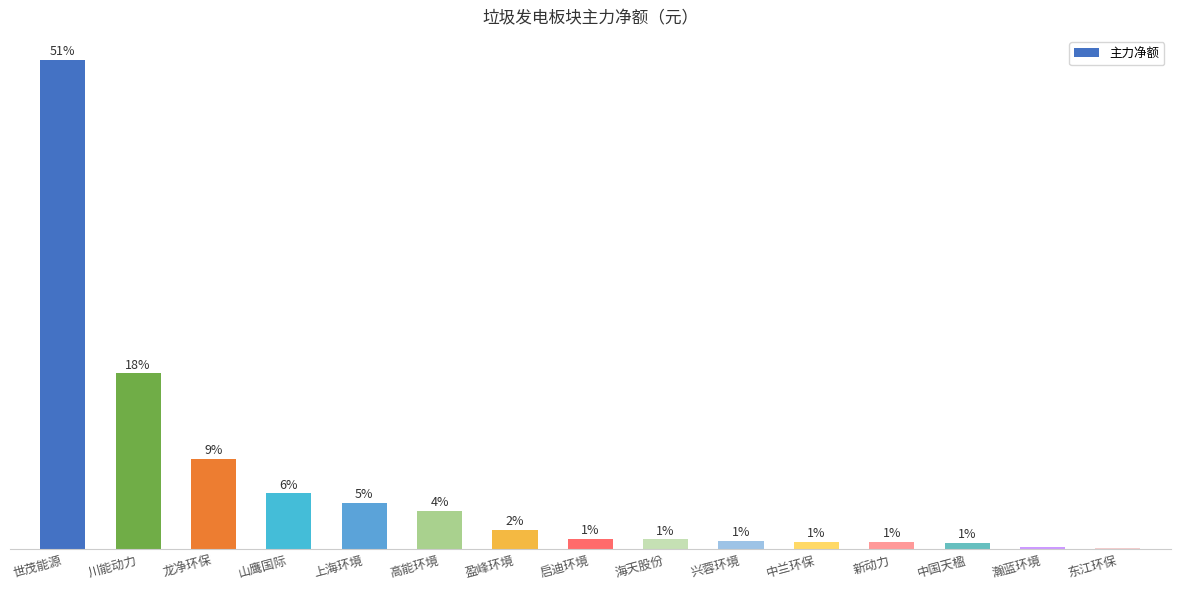

Which has a higher value, 世茂能源 or 中国天楹?

世茂能源